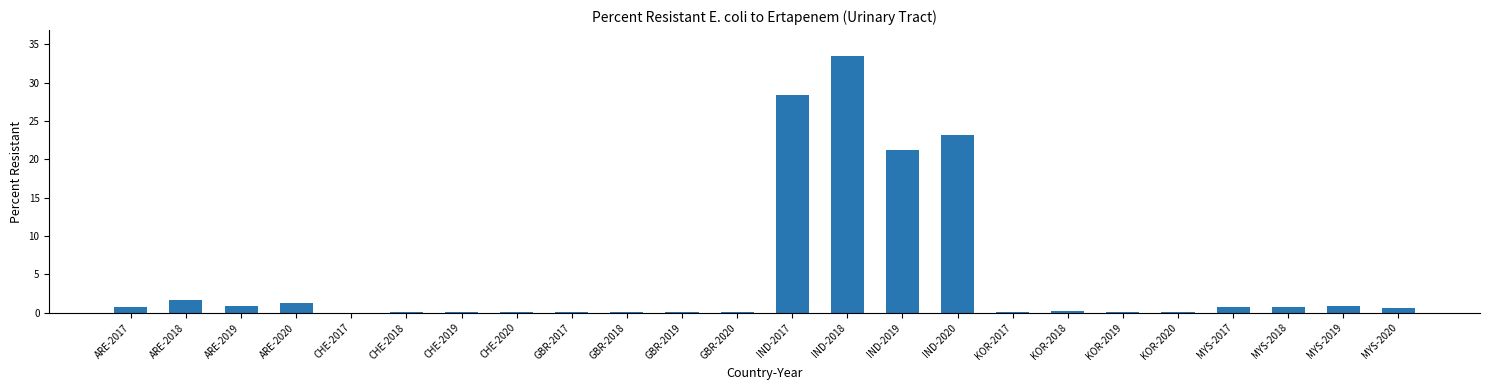

Are the bars horizontal?

No